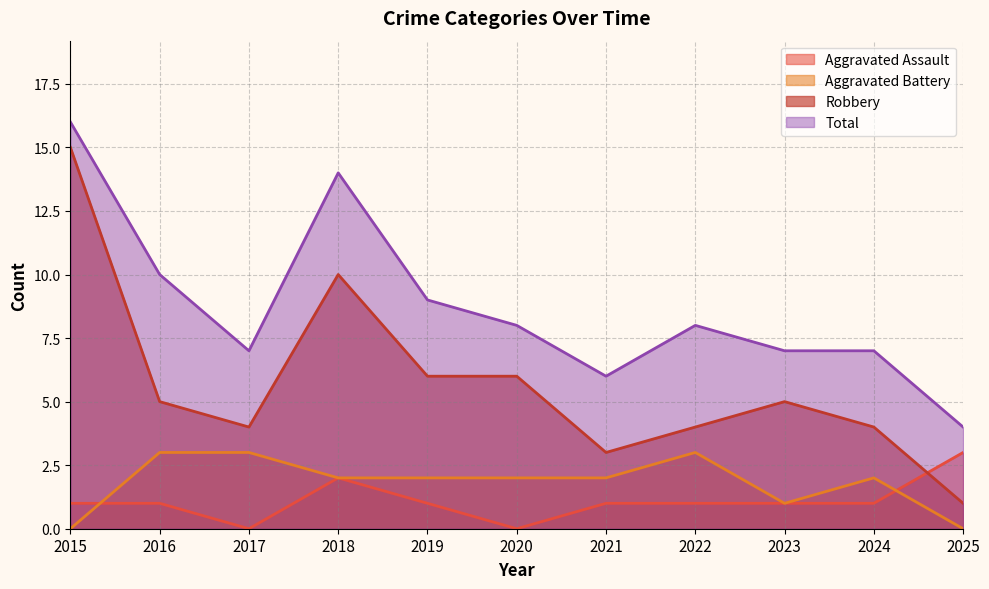

Which series changed the most between 2018 and 2023?

Total